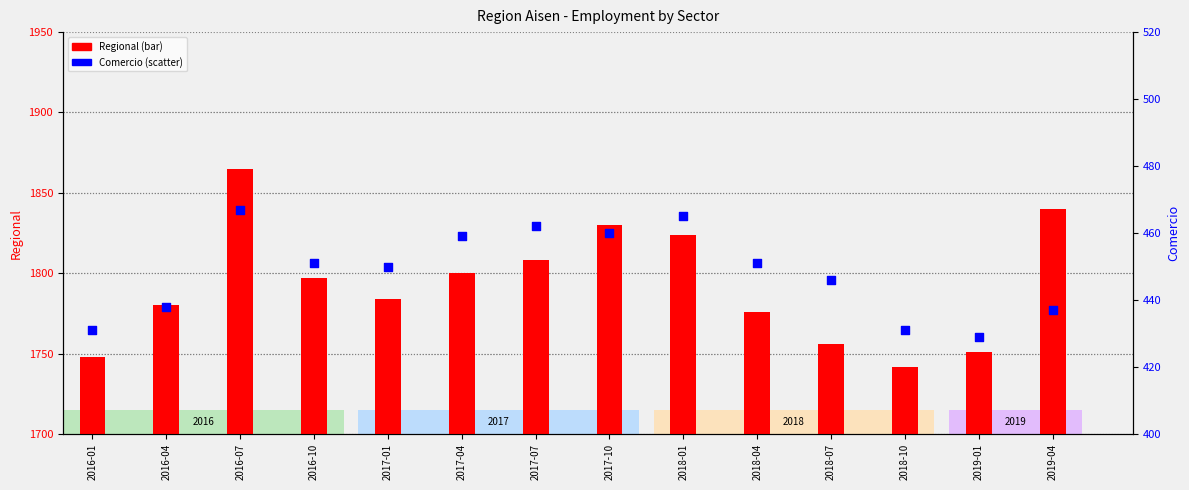

What are all the series names shown in the legend?

Regional, Comercio